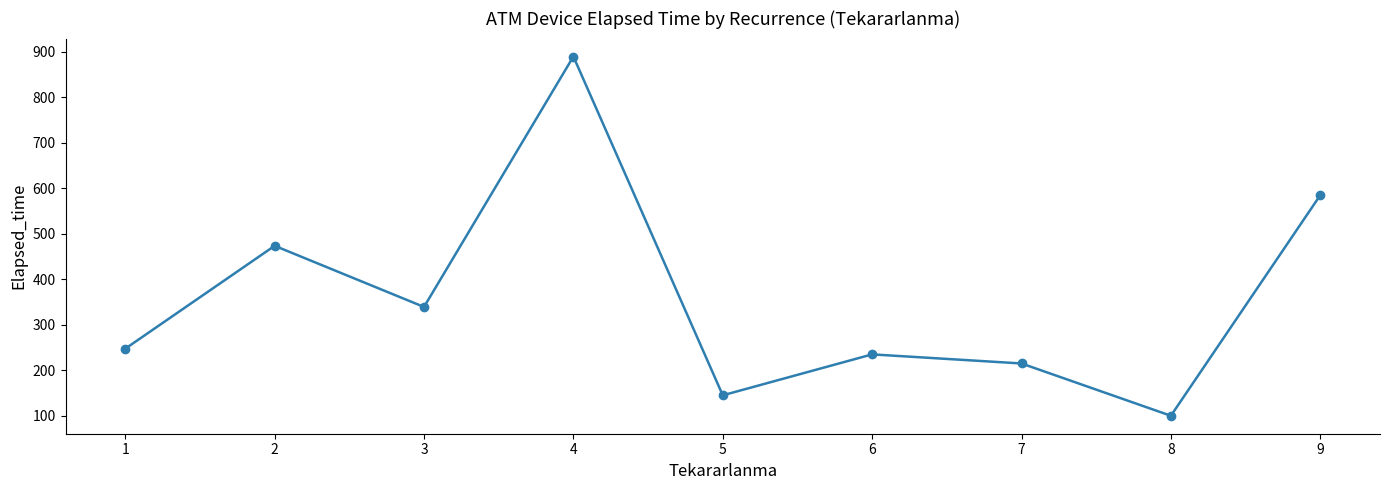

Where is the data nearest to the value 495?

2